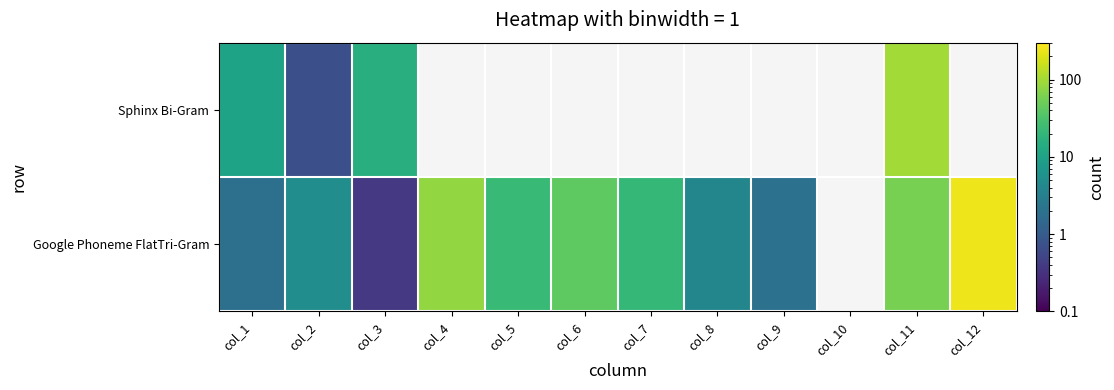

Count the number of categories in the chart.

12